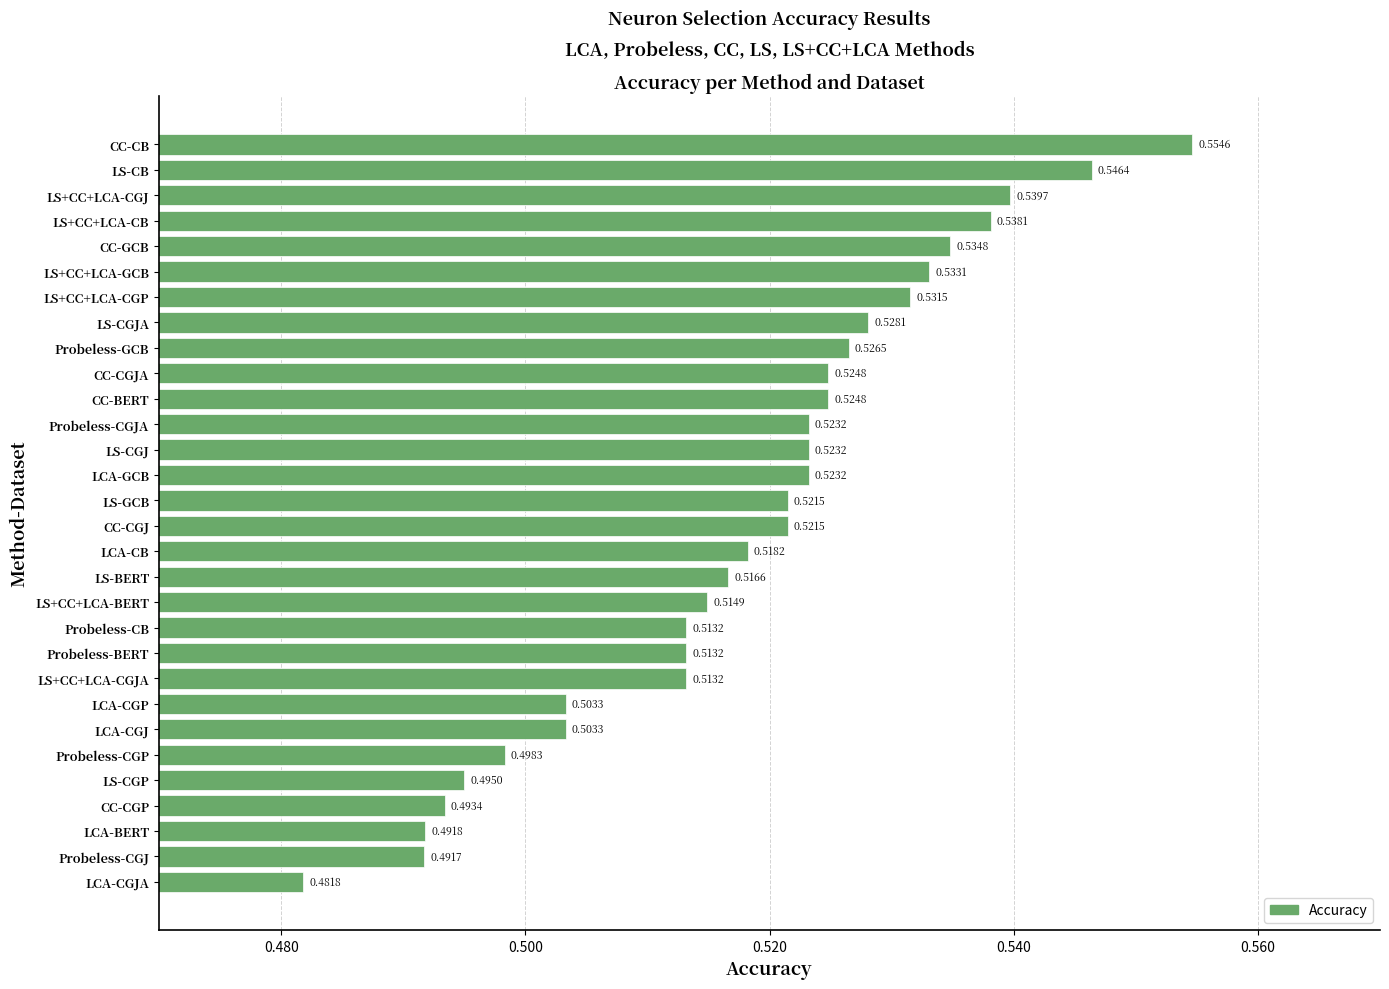

What is the label of the 26th bar from the top?

LS-CGP